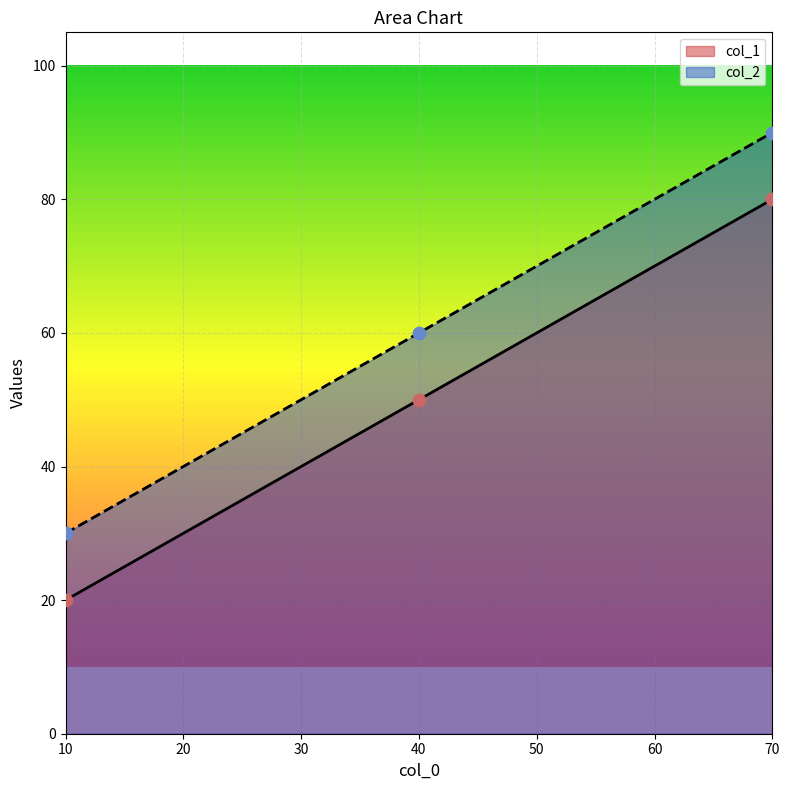

Is the value of col_2 at 40 greater than the value of col_1 at 10?

Yes